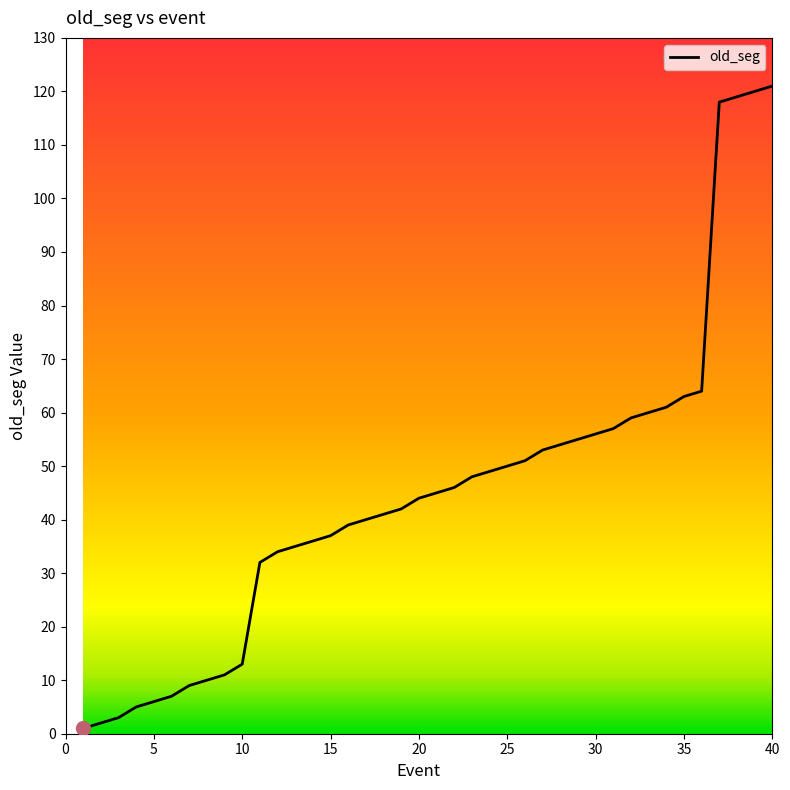

How many values are below 45?

20